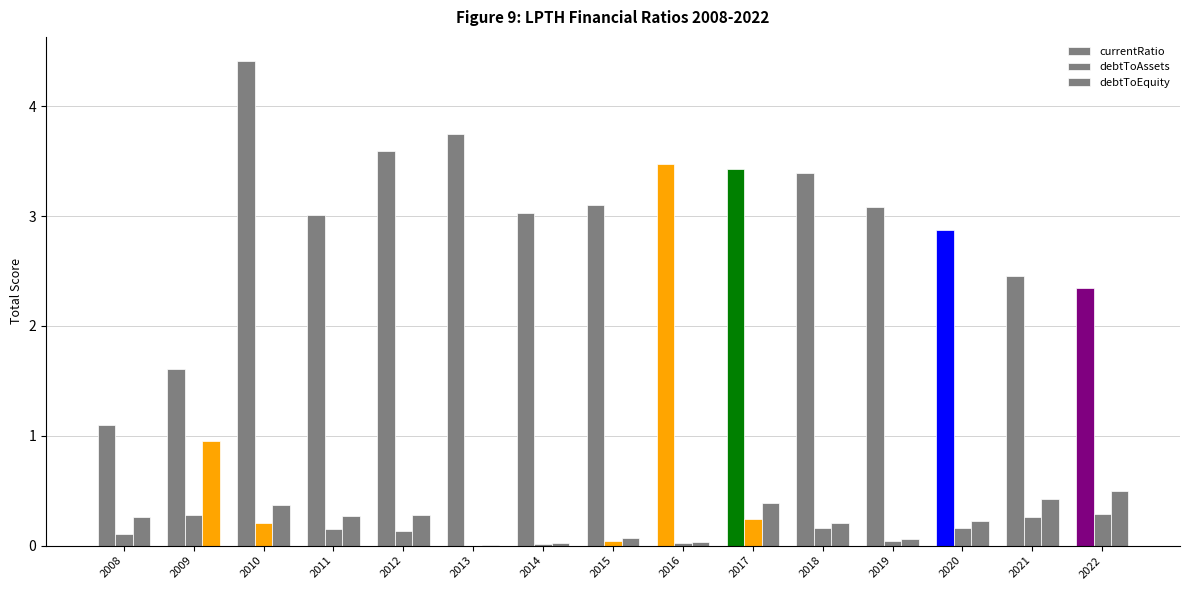

At which category is the sum across all series the highest?

2010